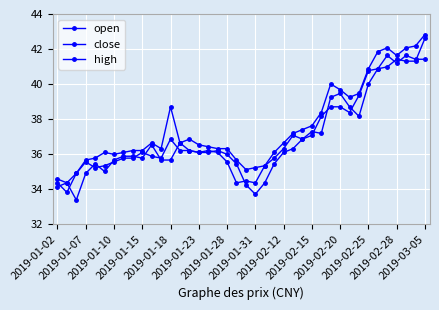

How many series are shown in this chart?

3